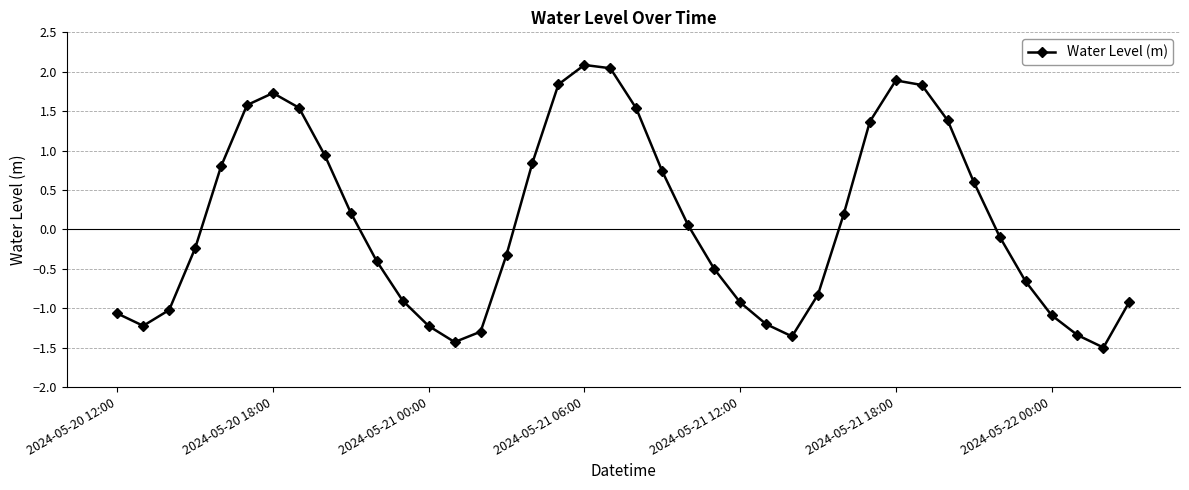

How many points are higher than both their immediate neighbors (excluding endpoints)?

3